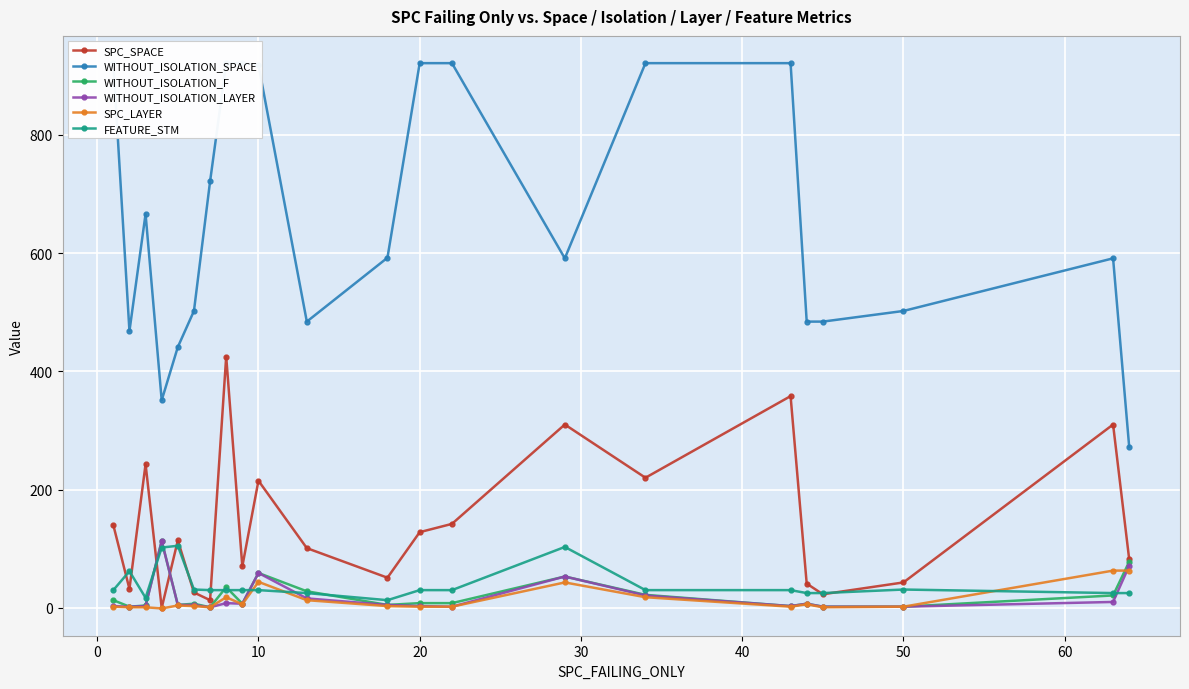

Reading left to right, list all the values displayed in this chart.

SPC_SPACE: 140	32	243	0	114	26	13	425	70	215	101	51	128	142	310	220	358	41	23	43	310	82
WITHOUT_ISOLATION_SPACE: 921	468	666	351	441	502	721	921	921	918	484	592	921	921	591	921	921	484	484	502	591	272
WITHOUT_ISOLATION_F: 13	2	4	113	5	7	1	35	7	59	28	5	8	8	53	22	3	7	2	2	21	78
WITHOUT_ISOLATION_LAYER: 3	2	3	113	5	5	1	8	7	59	16	5	3	2	53	21	3	7	2	2	10	71
SPC_LAYER: 2	1	1	-1	4	3	1	18	6	44	13	3	2	2	43	18	2	6	1	2	63	63
FEATURE_STM: 30	62	17	102	105	31	30	30	30	30	25	13	30	30	103	30	30	25	25	31	25	25